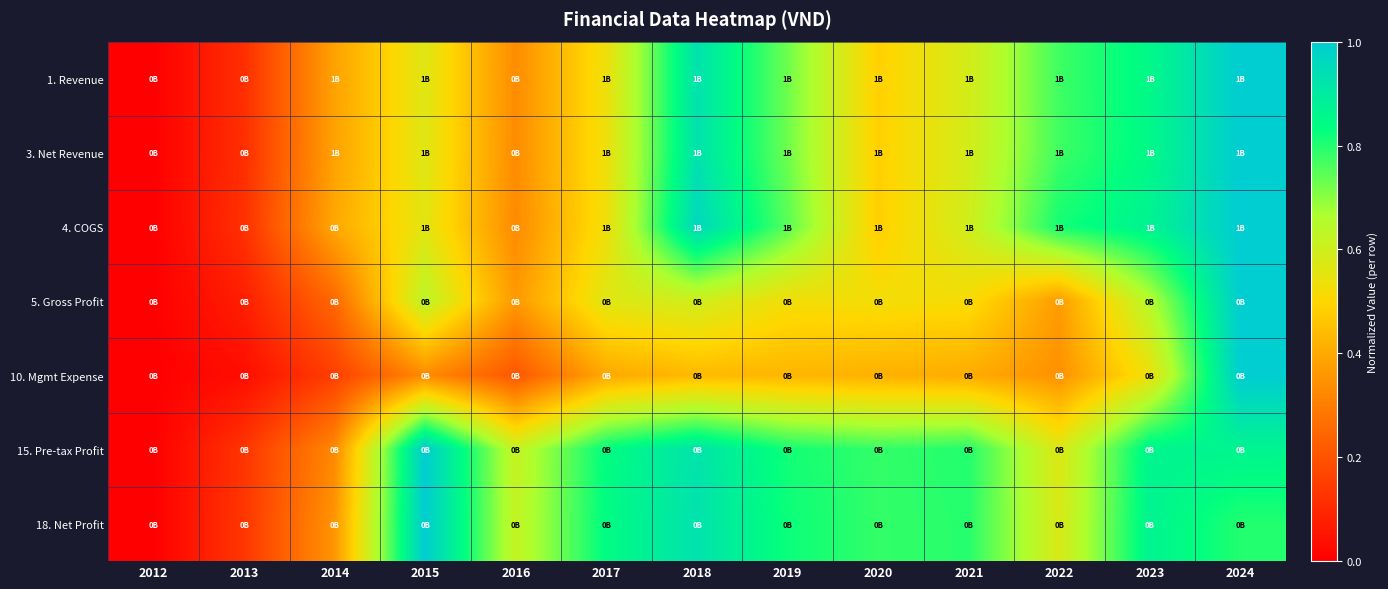

Reading left to right, what are all the values shown in this chart?

1. Revenue: 2012=0.0	2013=0.1	2014=0.4	2015=0.6	2016=0.3	2017=0.5	2018=0.9	2019=0.7	2020=0.5	2021=0.6	2022=0.8	2023=0.9	2024=1.0
3. Net Revenue: 2012=0.0	2013=0.1	2014=0.4	2015=0.6	2016=0.3	2017=0.5	2018=0.9	2019=0.7	2020=0.5	2021=0.6	2022=0.8	2023=0.9	2024=1.0
4. COGS: 2012=0.0	2013=0.1	2014=0.4	2015=0.6	2016=0.3	2017=0.5	2018=1.0	2019=0.7	2020=0.5	2021=0.6	2022=0.8	2023=0.9	2024=1.0
5. Gross Profit: 2012=0.0	2013=0.1	2014=0.3	2015=0.6	2016=0.4	2017=0.6	2018=0.6	2019=0.5	2020=0.5	2021=0.5	2022=0.4	2023=0.7	2024=1.0
10. Mgmt Expense: 2012=0.0	2013=0.0	2014=0.2	2015=0.3	2016=0.2	2017=0.4	2018=0.4	2019=0.4	2020=0.4	2021=0.4	2022=0.3	2023=0.5	2024=1.0
15. Pre-tax Profit: 2012=0.0	2013=0.1	2014=0.3	2015=1.0	2016=0.6	2017=0.8	2018=0.9	2019=0.8	2020=0.8	2021=0.8	2022=0.6	2023=0.9	2024=0.9
18. Net Profit: 2012=0.0	2013=0.1	2014=0.4	2015=1.0	2016=0.6	2017=0.8	2018=0.9	2019=0.8	2020=0.8	2021=0.8	2022=0.6	2023=0.9	2024=0.8